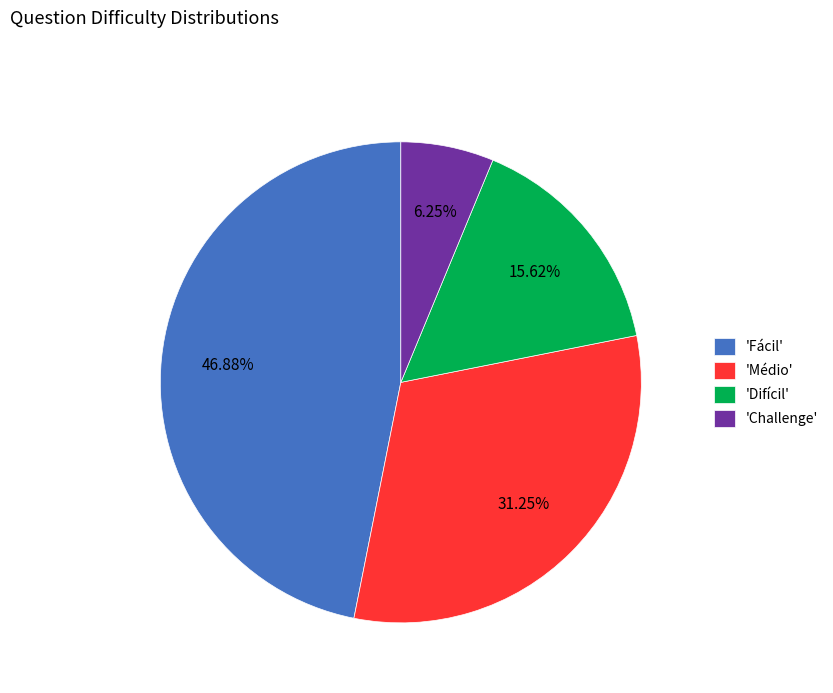

Between 'Fácil' and 'Difícil', which is larger?

'Fácil'